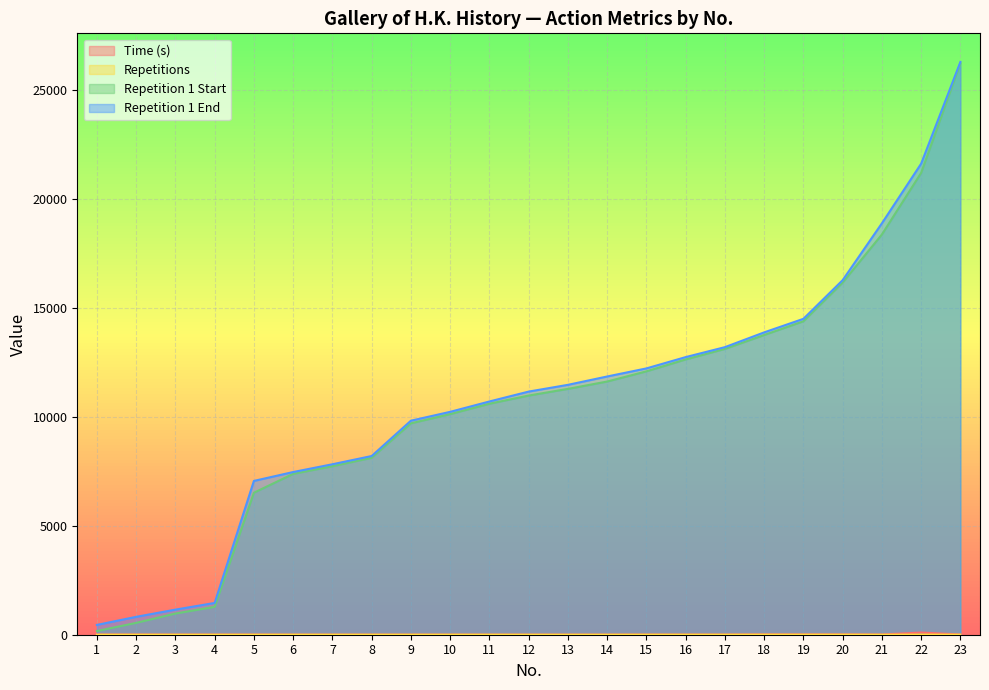

What is the sum of the Repetition 1 Start values at 13 and 12?

22266.0